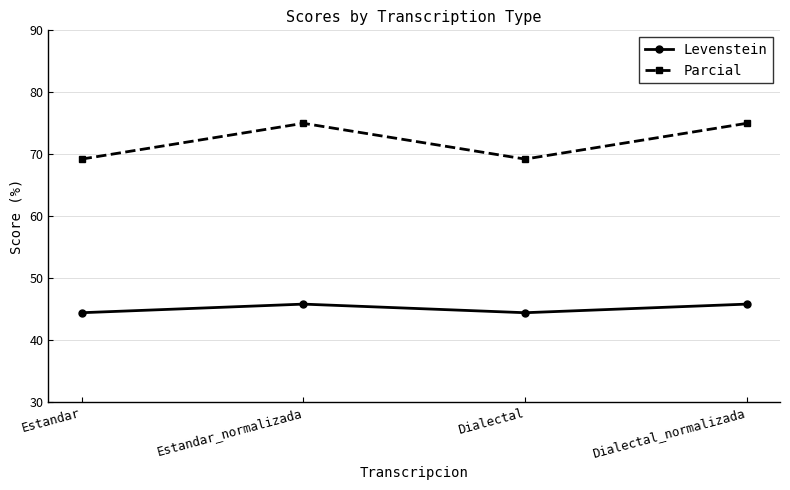

How many Levenstein values are between 44 and 45?

2